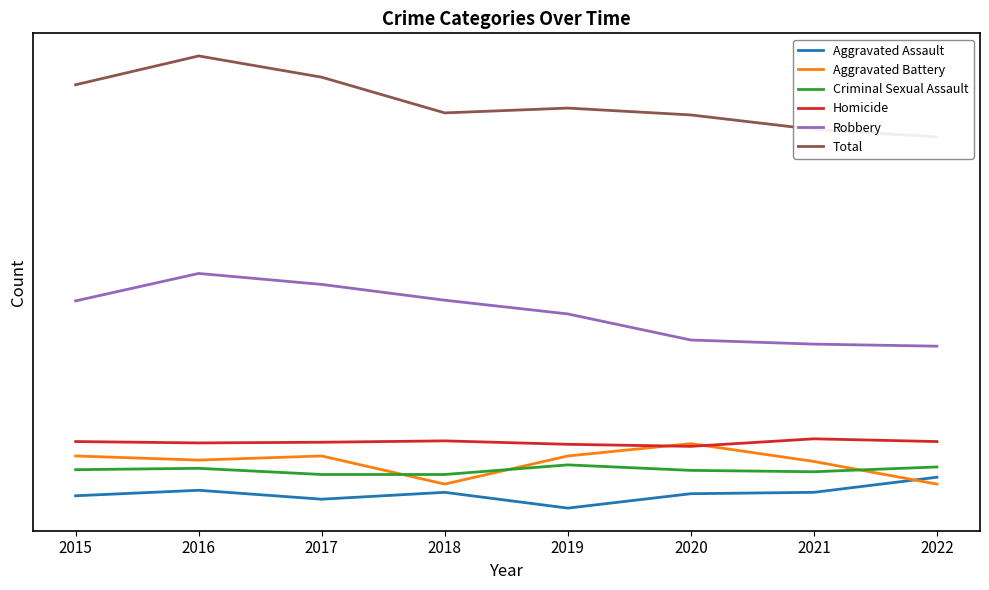

True or false: Total has a value of 720 at 2017.

True